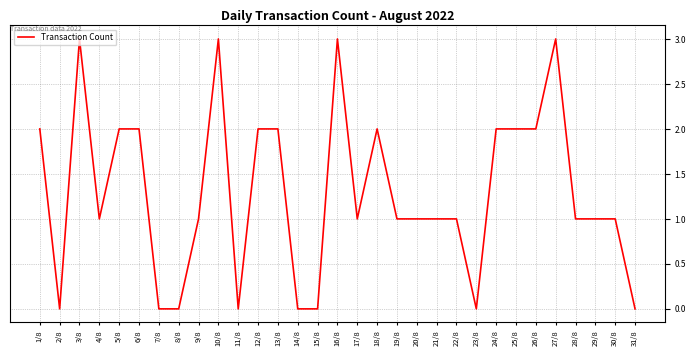

Reading left to right, list all the values displayed in this chart.

1/8=2	2/8=0	3/8=3	4/8=1	5/8=2	6/8=2	7/8=0	8/8=0	9/8=1	10/8=3	11/8=0	12/8=2	13/8=2	14/8=0	15/8=0	16/8=3	17/8=1	18/8=2	19/8=1	20/8=1	21/8=1	22/8=1	23/8=0	24/8=2	25/8=2	26/8=2	27/8=3	28/8=1	29/8=1	30/8=1	31/8=0